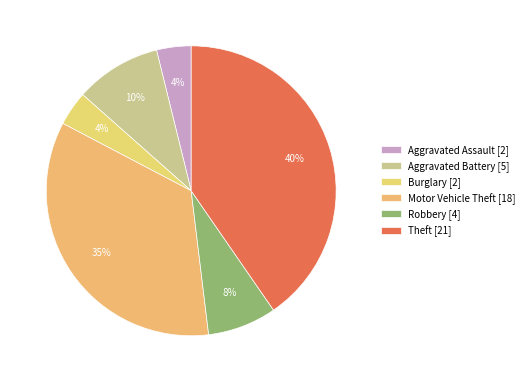

Is it true that Motor Vehicle Theft is 35% of the pie?

True